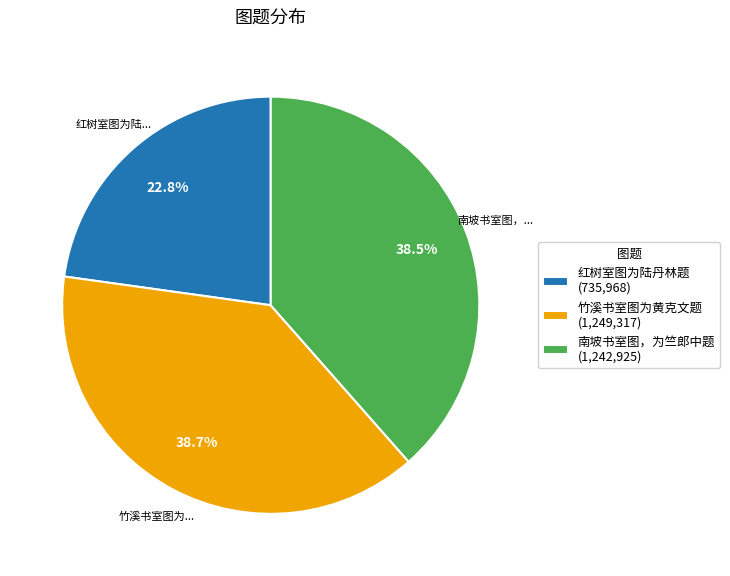

Does 竹溪书室图为黄克文题 (1,249,317) account for over 50% of the chart?

No